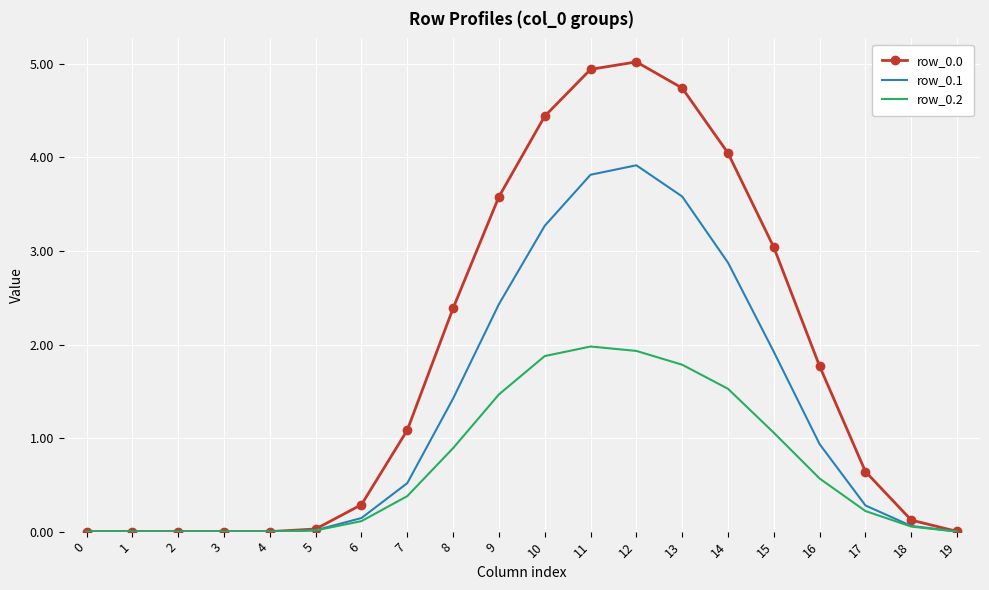

What is the difference between the row_0.1 values at 6 and 4?

0.1